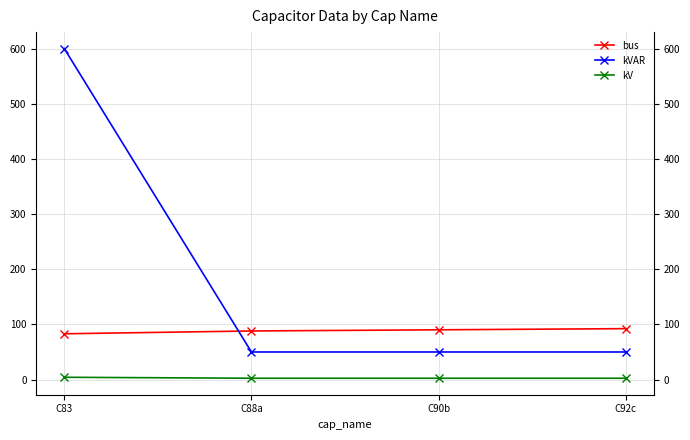

At which label does kVAR reach its peak?

C83